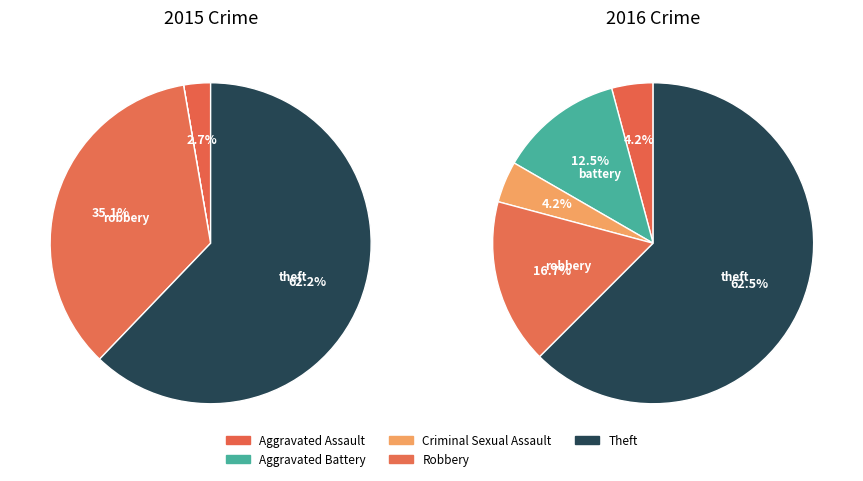

Rank the categories by value from highest to lowest.

Theft, Robbery, Aggravated Battery, Aggravated Assault, Criminal Sexual Assault